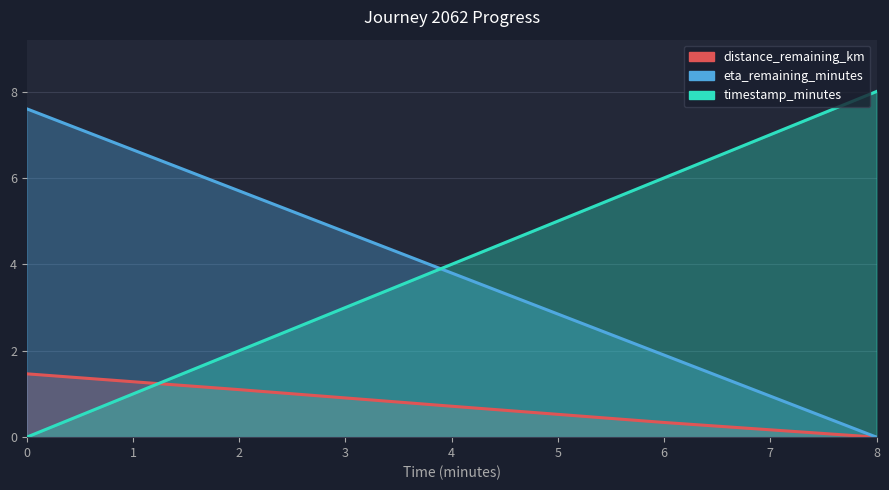

Where is timestamp_minutes nearest to the value 4?

4